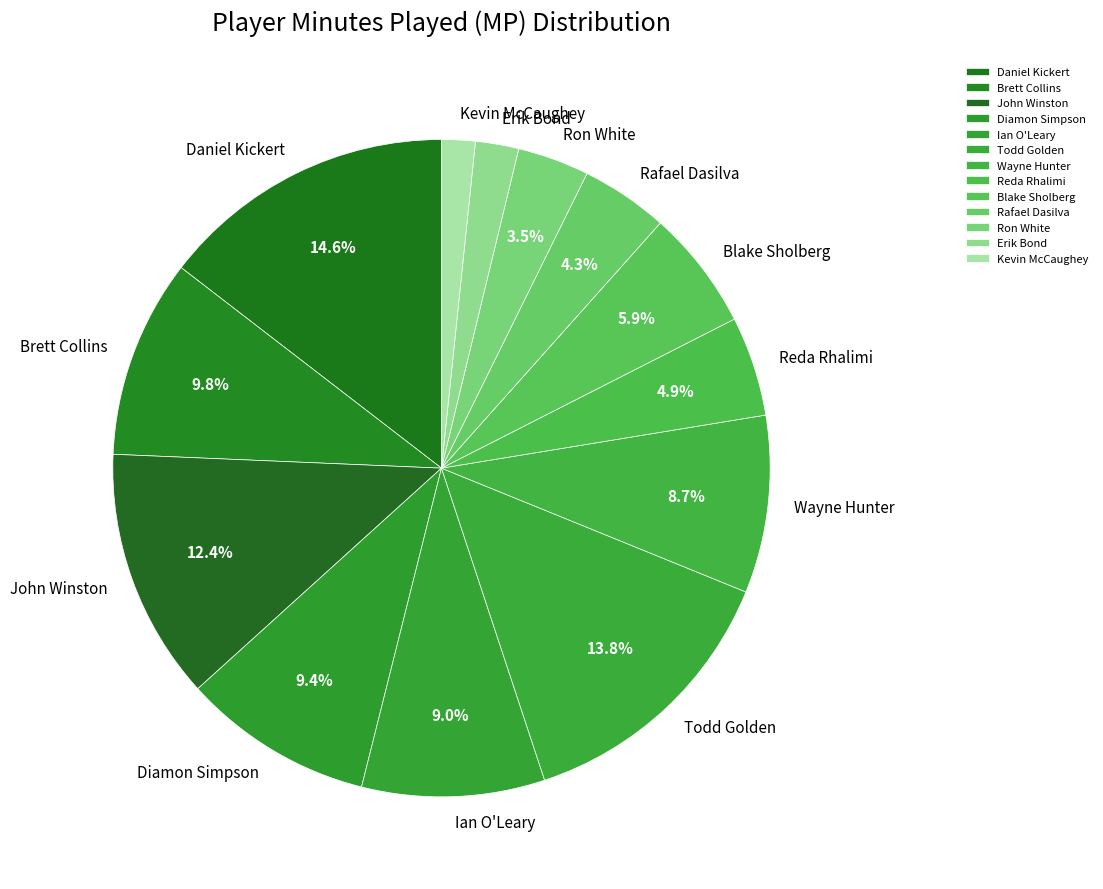

Is there any slice that represents more than half of the pie?

No